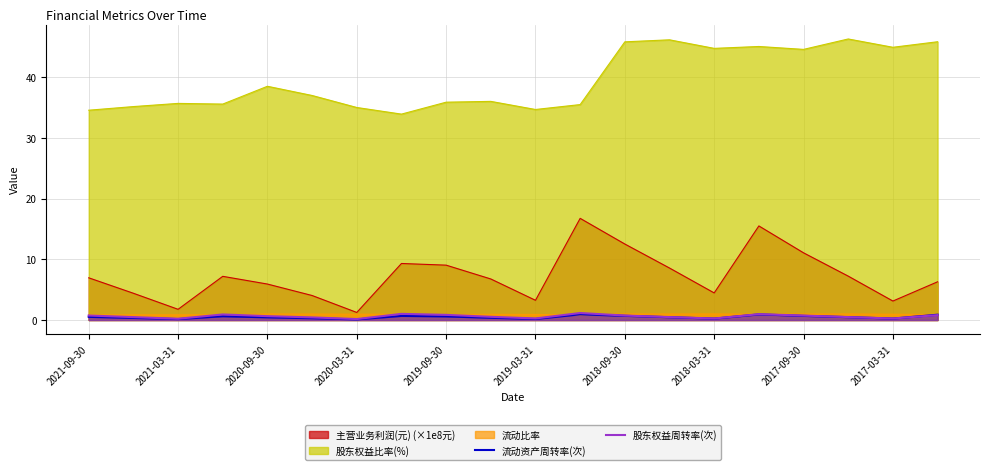

Which series has the largest total across all categories?

股东权益比率(%)